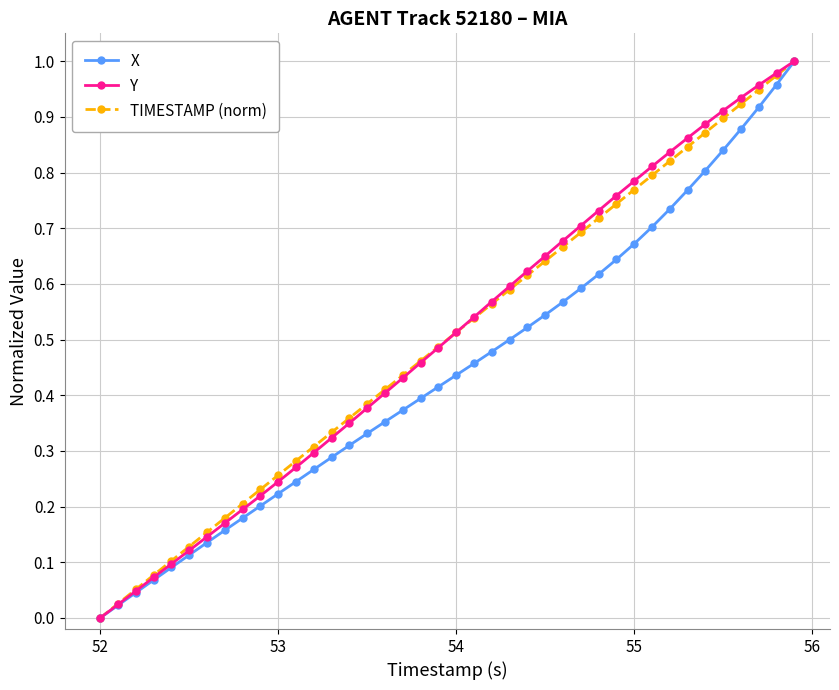

True or false: TIMESTAMP (norm) has more than 2 interior local peaks.

False